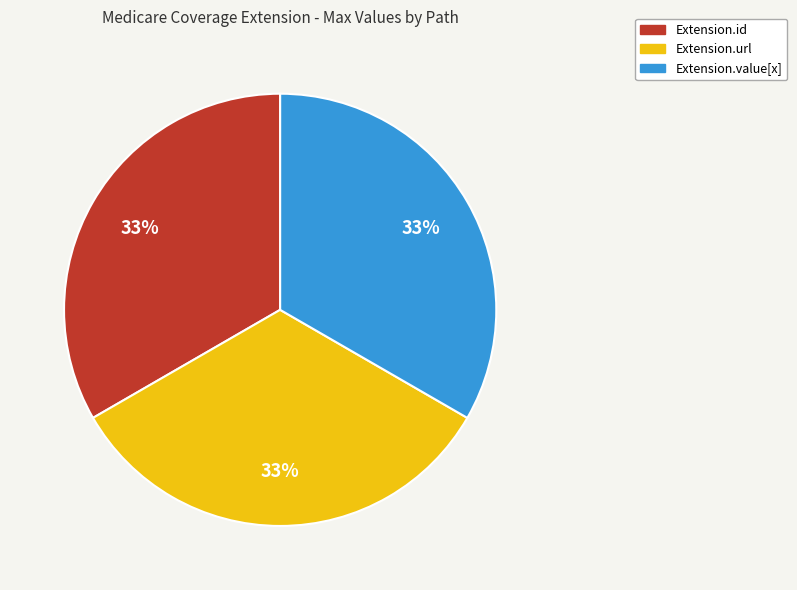

Does any single category account for the majority?

No